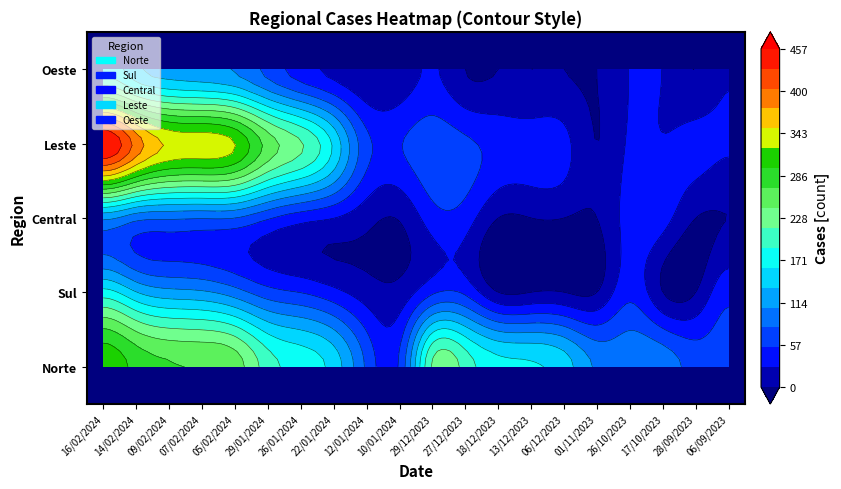

Rank the series at 14/02/2024 from highest to lowest value.

Leste, Norte, Oeste, Sul, Central